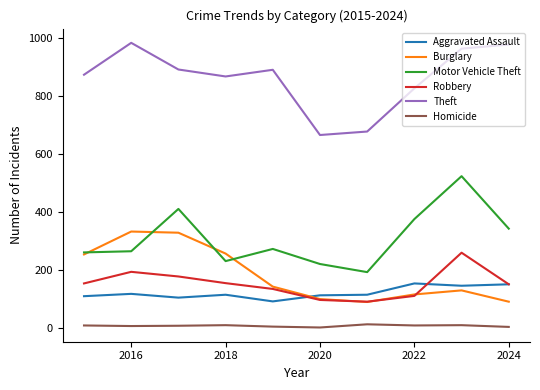

What is the highest value of the Theft series?

984